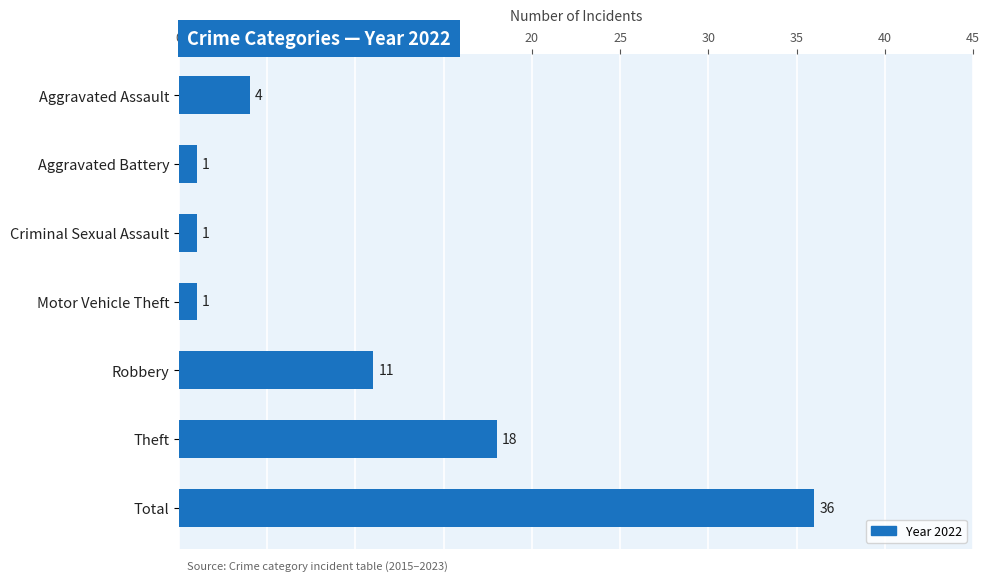

Where is the data nearest to the value 18?

Theft